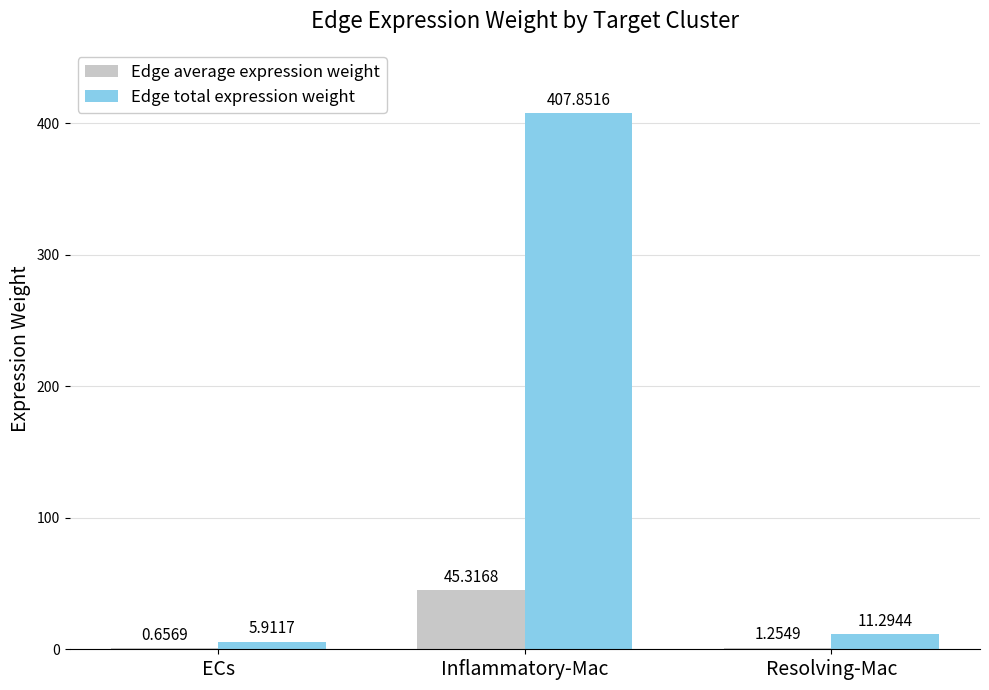

What are all the series names shown in the legend?

Edge average expression weight, Edge total expression weight